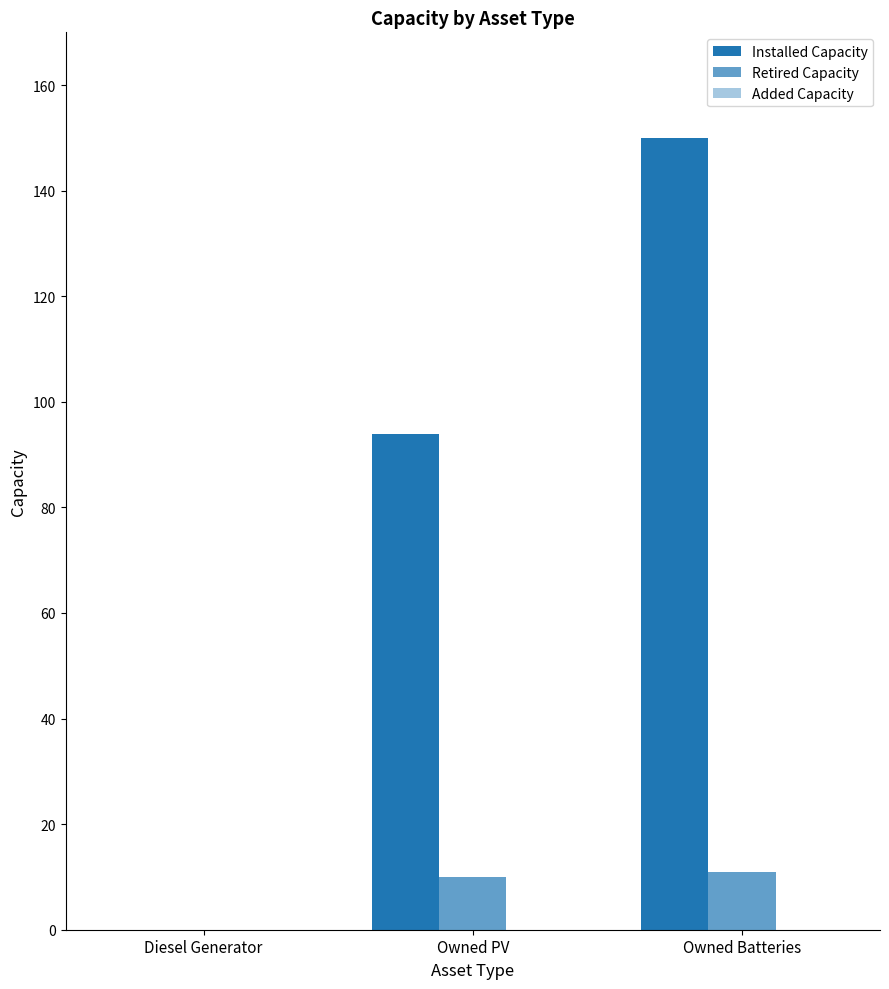

How many values in Installed Capacity are above zero?

2